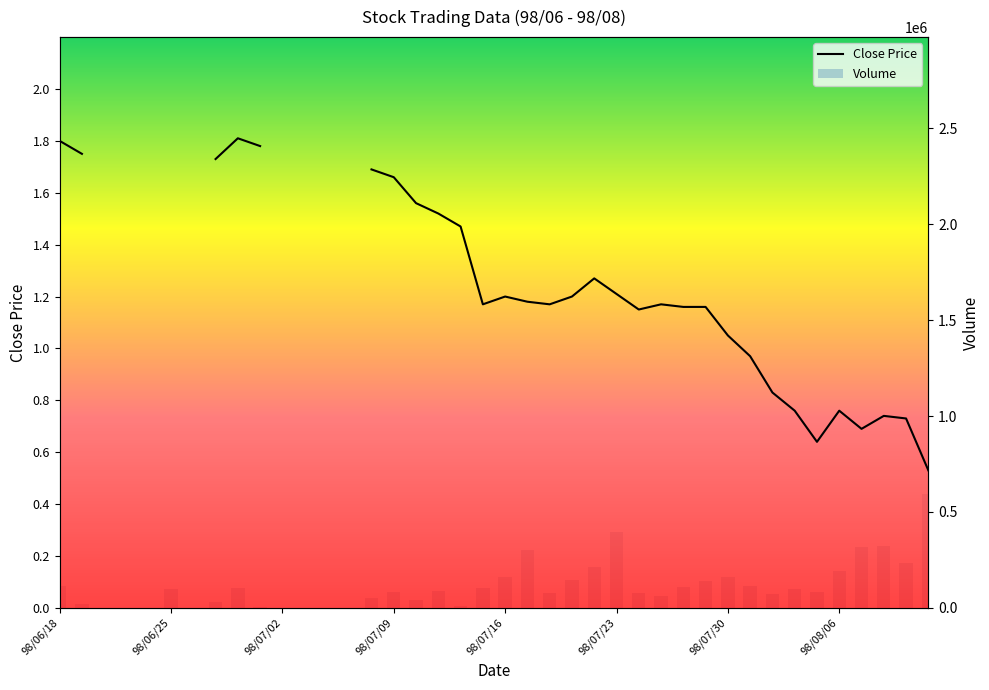

What is the value of the 38th bar from the left?

320000